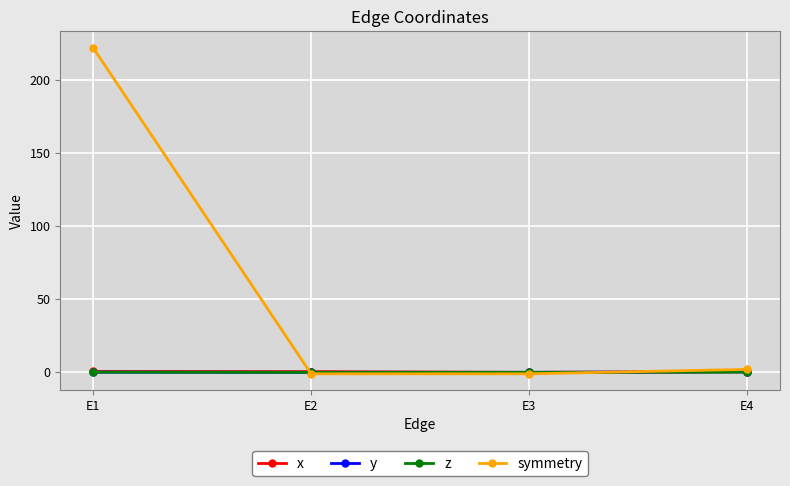

What is the greatest value displayed?

222.0